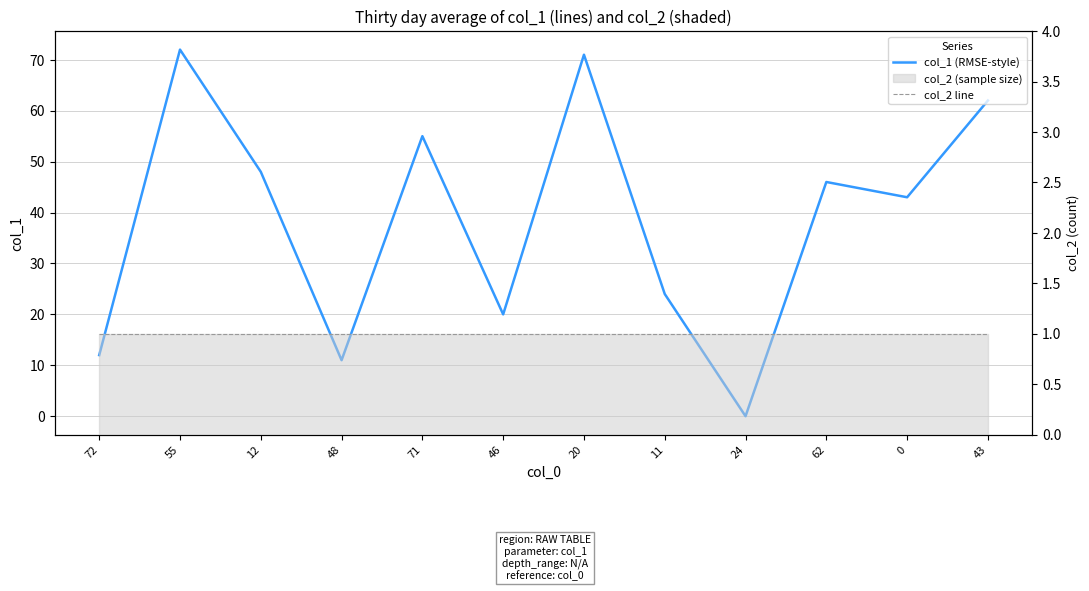

How many lines are shown in the chart?

2